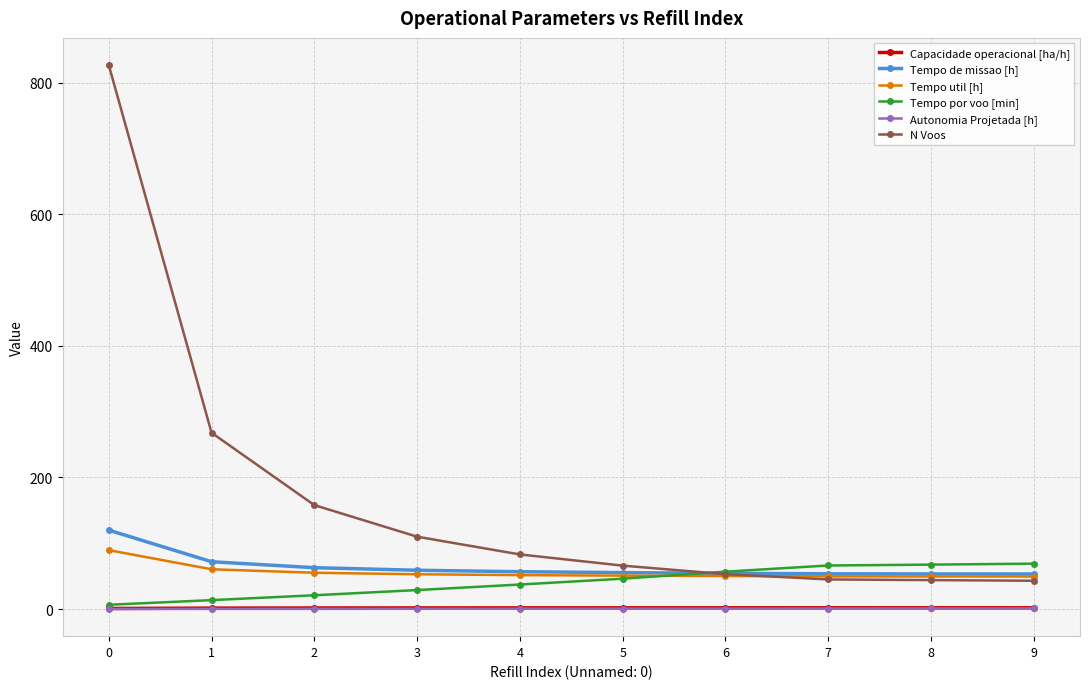

True or false: Tempo util [h] and Tempo por voo [min] intersect in this chart.

True